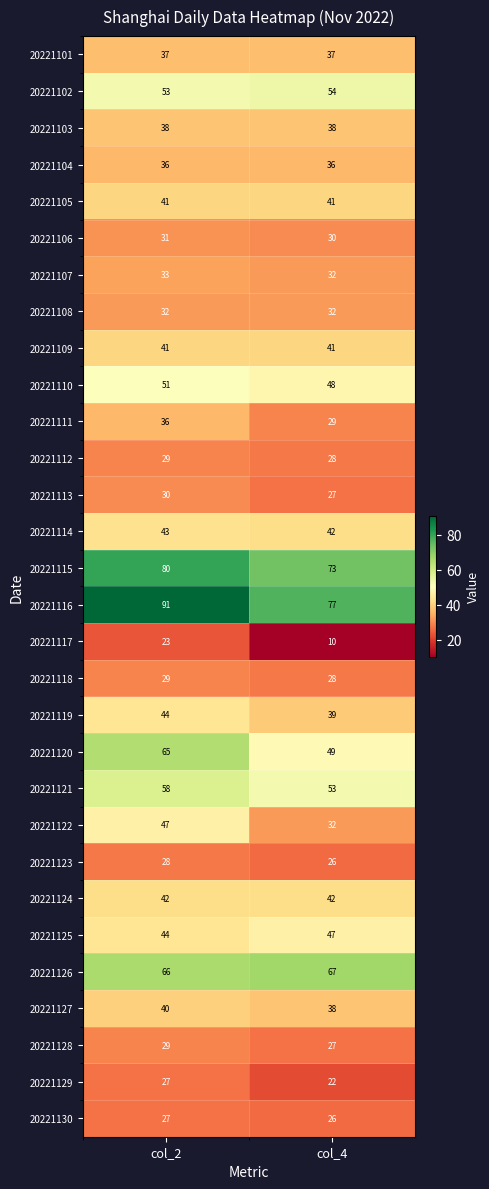

What is the sum of all 20221114 values?

85